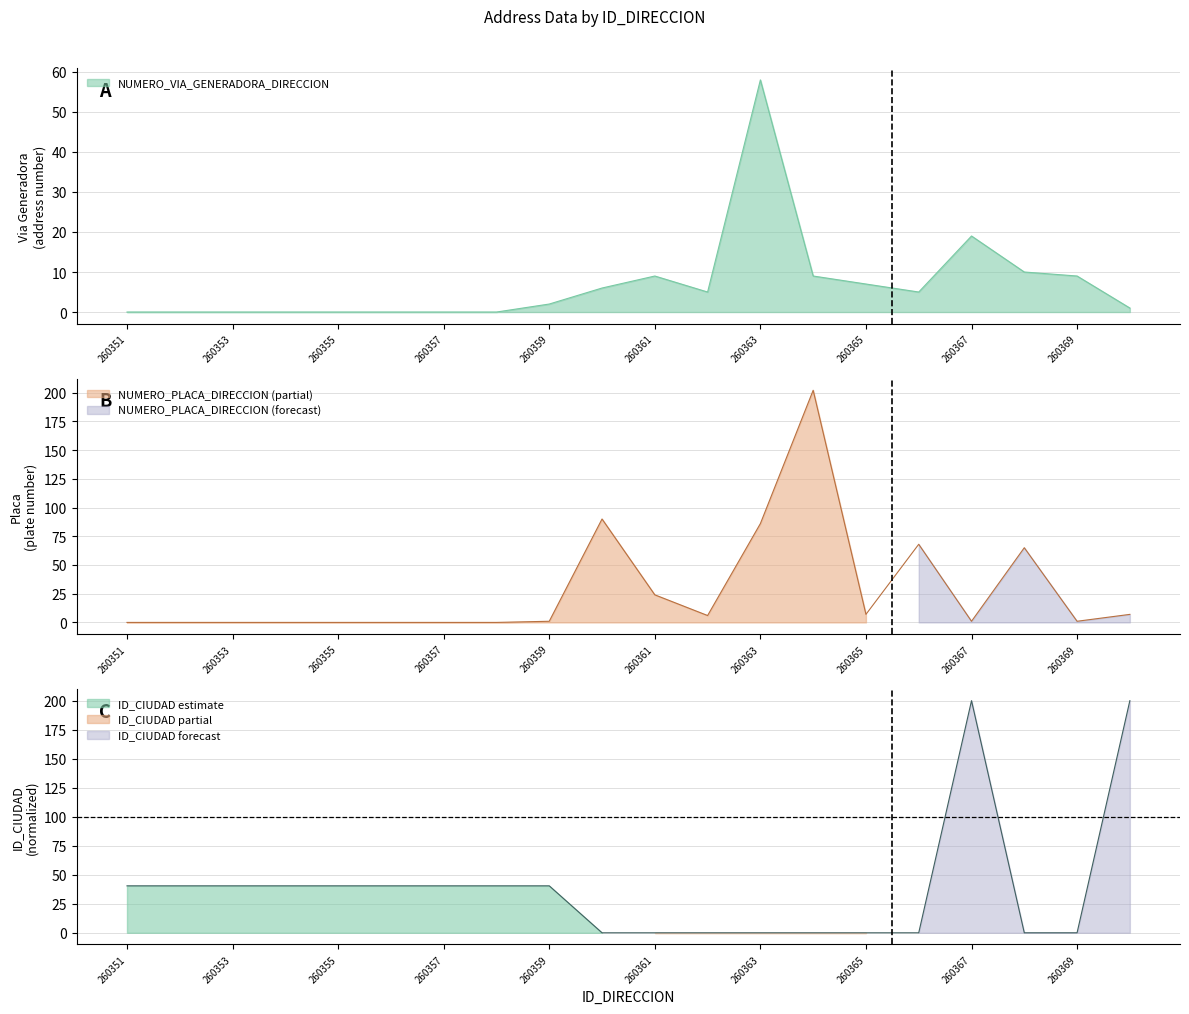

At which label does ID_CIUDAD reach its peak?

260367